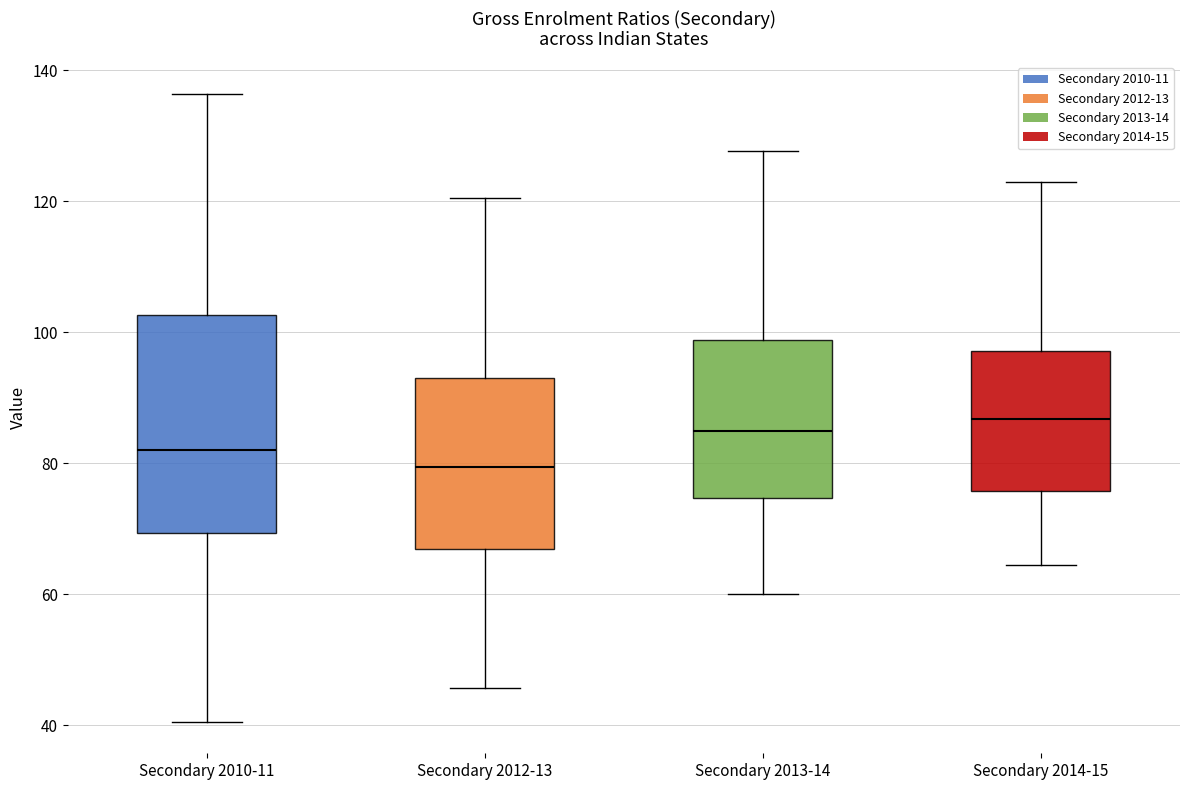

Comparing the boxes themselves (not the whiskers), which one is the tallest?

Secondary 2010-11